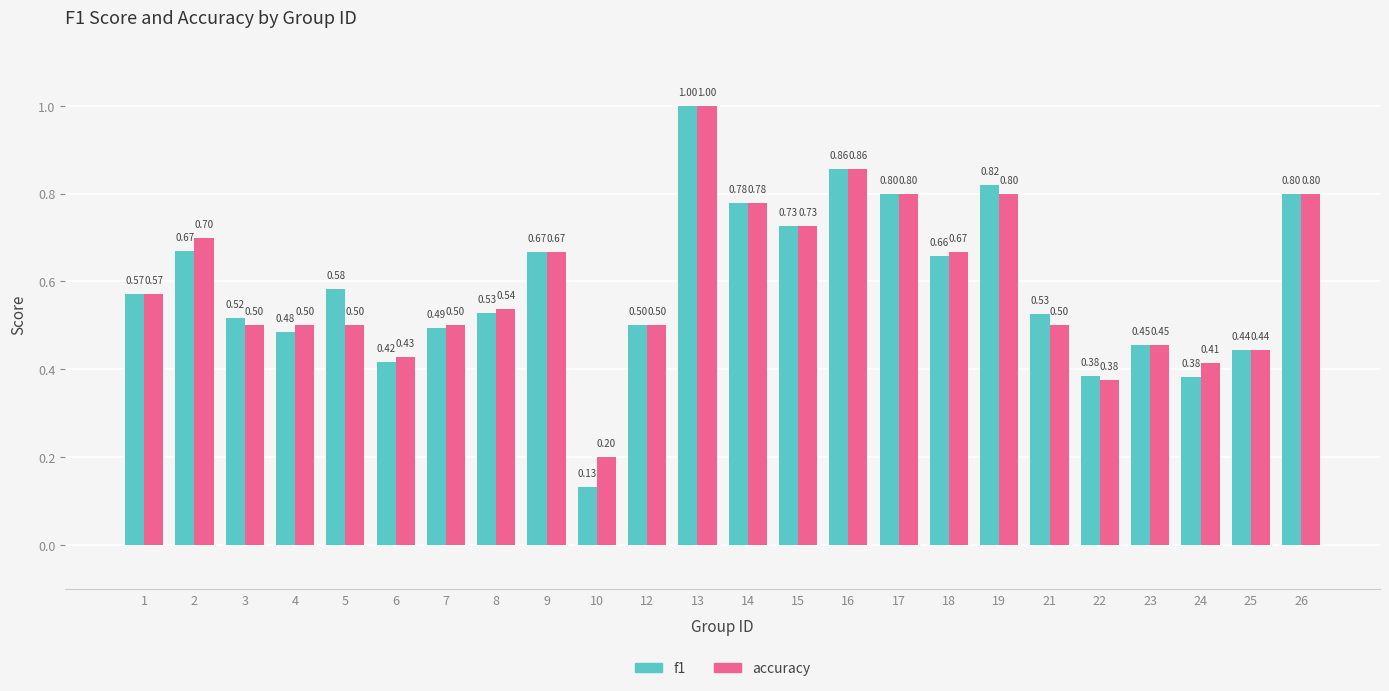

How many distinct data groups are displayed?

2